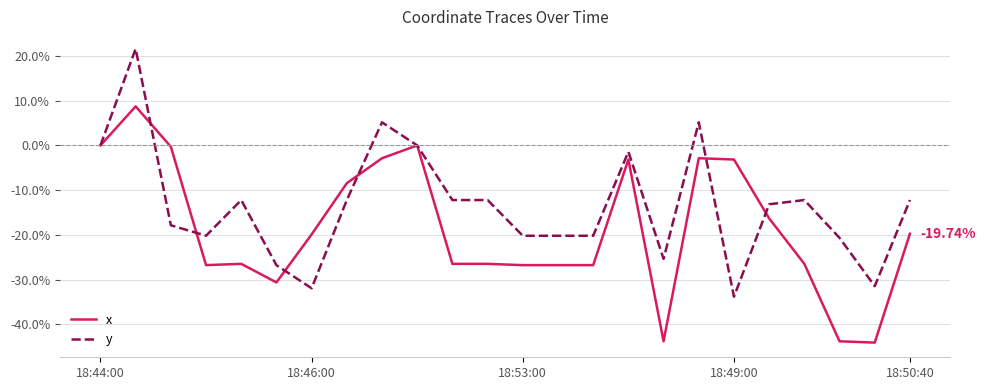

What are all the series names shown in the legend?

x, y